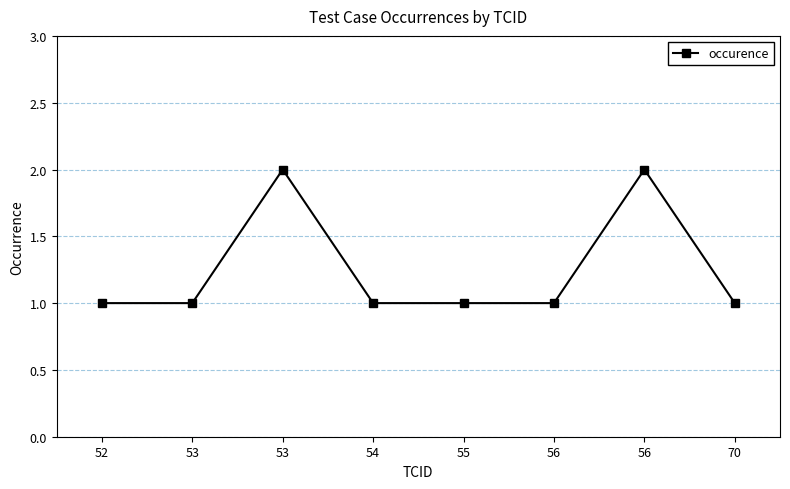

At which category does the data reach its first local peak?

53